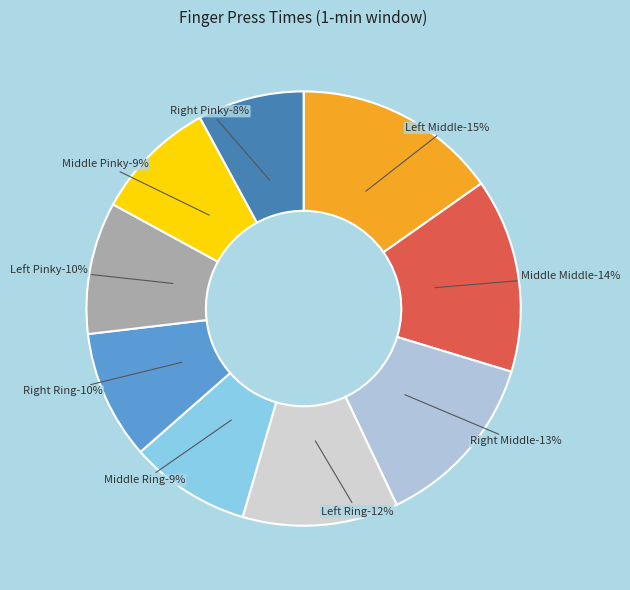

Is there a majority slice in this chart?

No